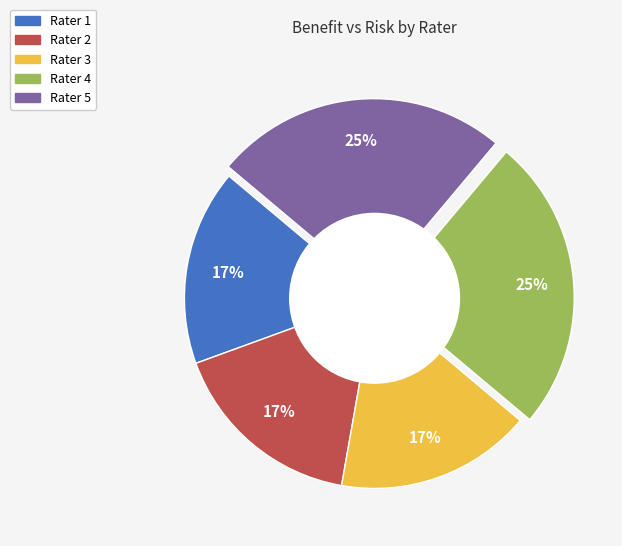

To the nearest percent, what percentage of the pie is Rater 2?

17%